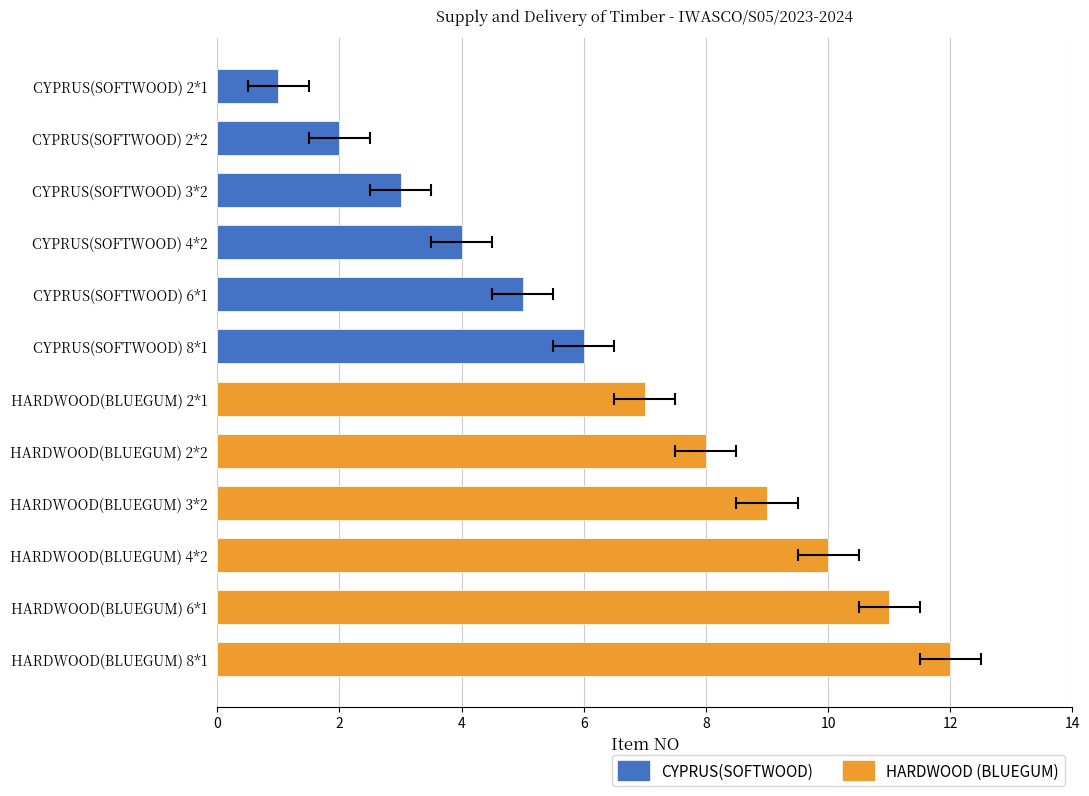

What position from the right is 6*1?

2